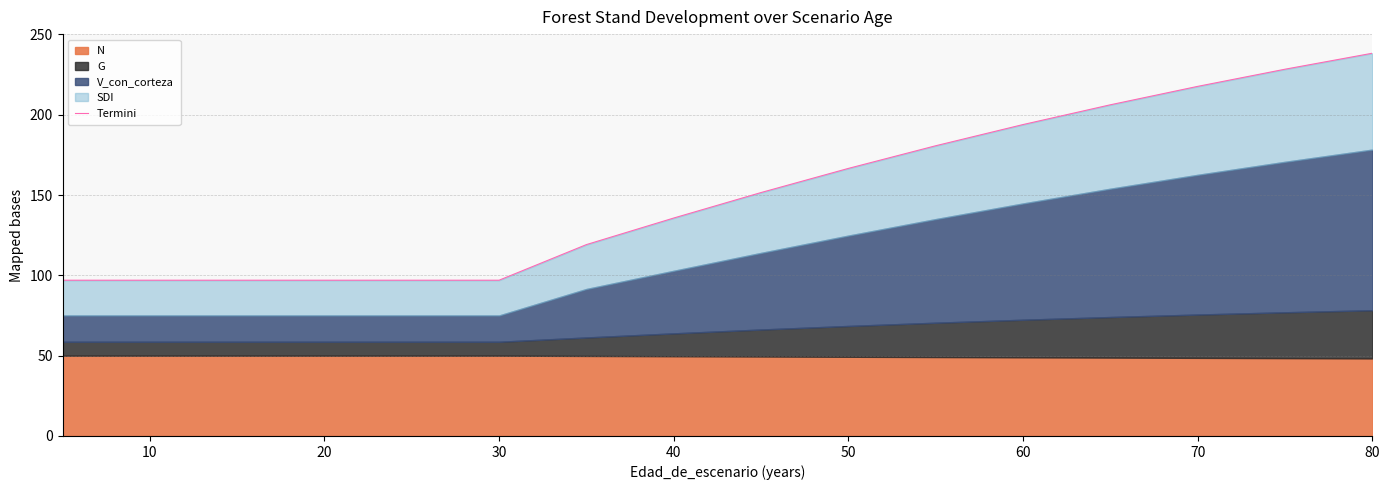

What is the label of the 3rd point from the left?

20